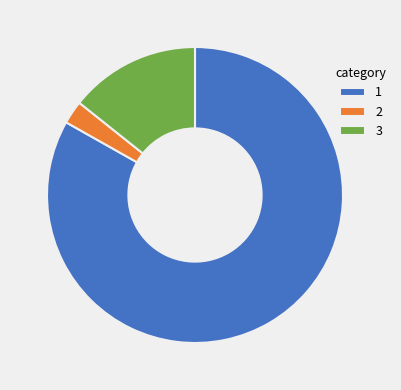

How many slices are in this pie chart?

3